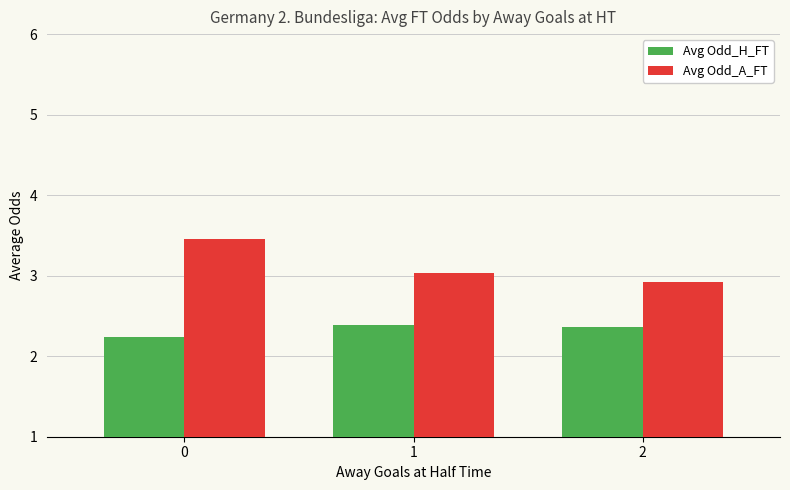

What is the value of the Avg Odd_H_FT bar at the 1st from the left?

2.2